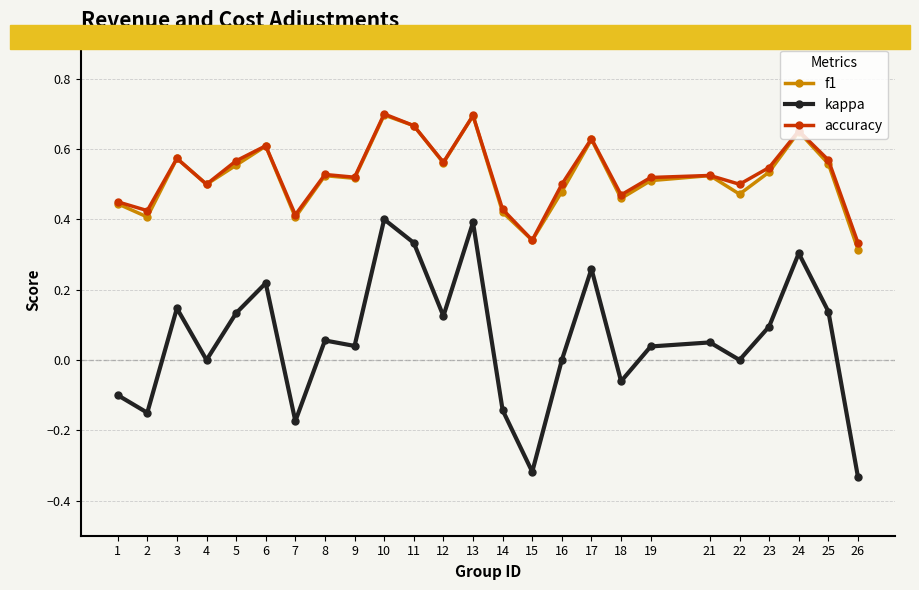

True or false: accuracy and kappa intersect in this chart.

False